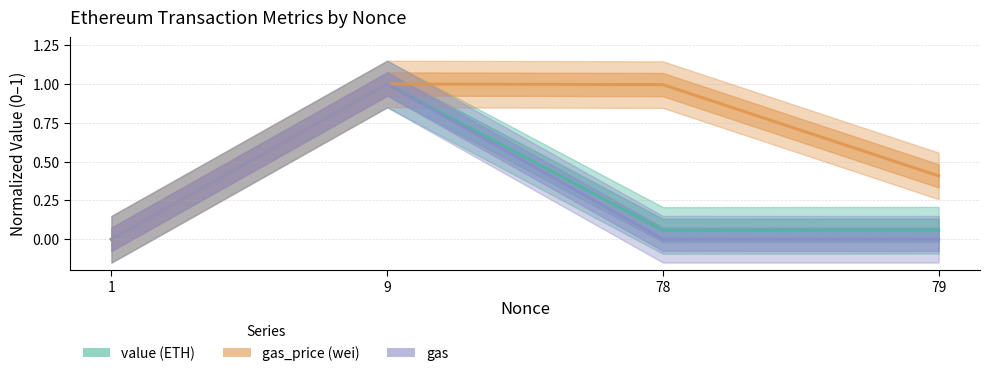

How many interior local peaks does the gas series have?

1